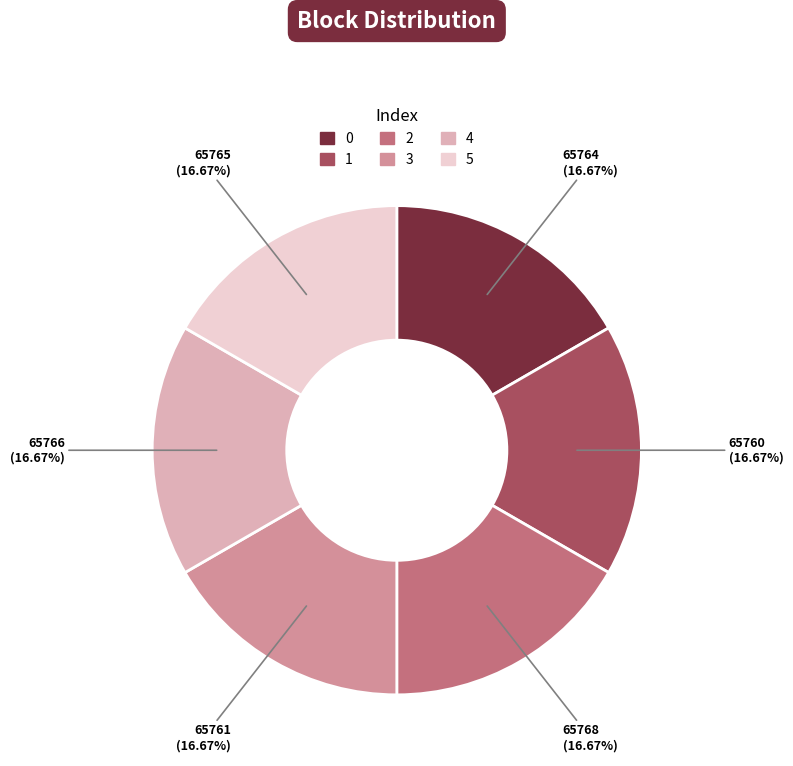

Approximately how many times larger is the value at 2 compared to 5?

1.0